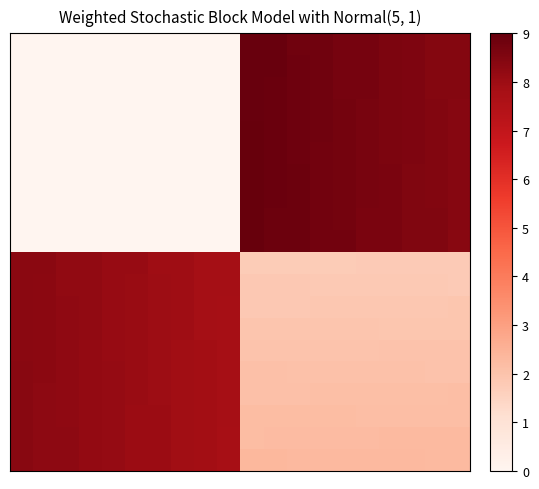

At which category is the sum across all series the highest?

10